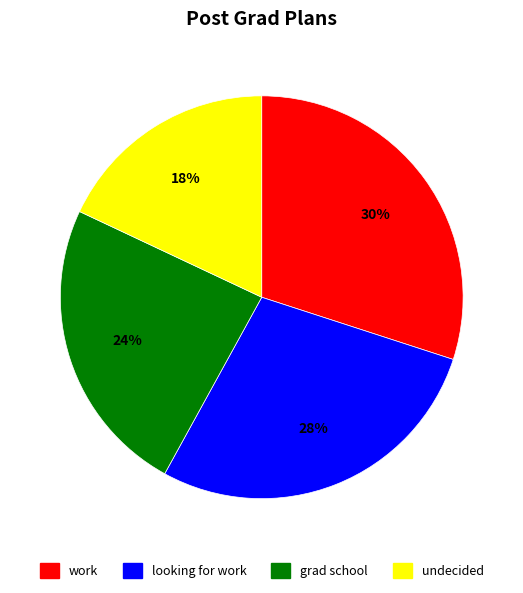

Rank the categories by value from highest to lowest.

work, looking for work, grad school, undecided